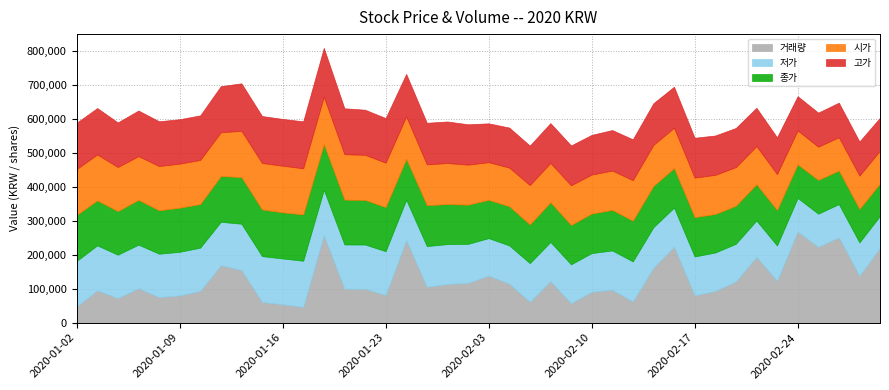

True or false: 거래량 has a value of 123419 at 2020-02-21.

True